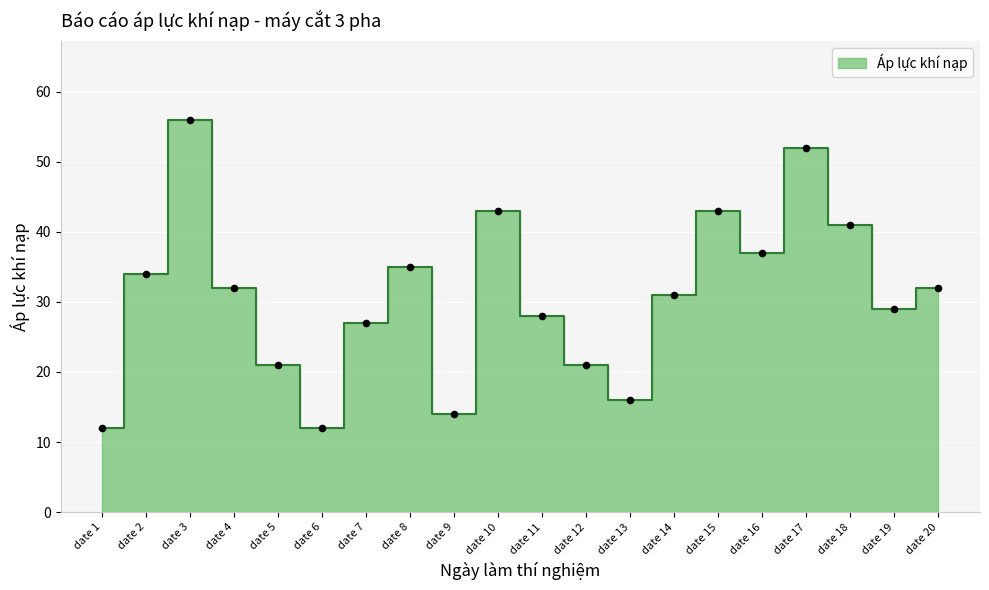

Which has a higher value, date 5 or date 14?

date 14